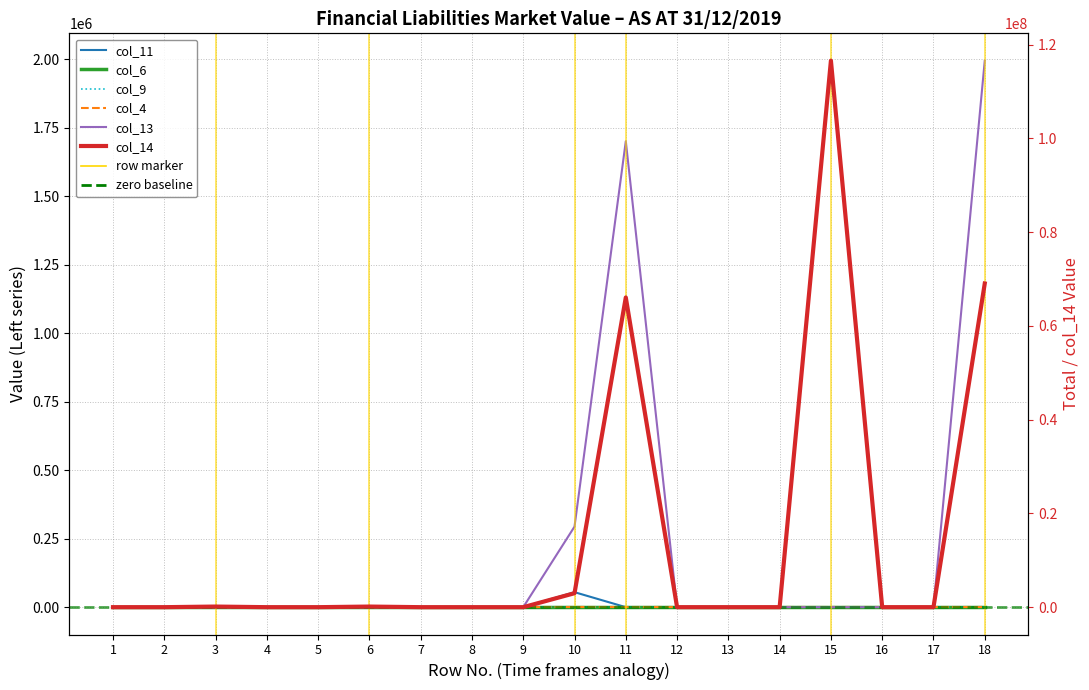

What is the value of the col_14 point at the 6th from the left?

129391